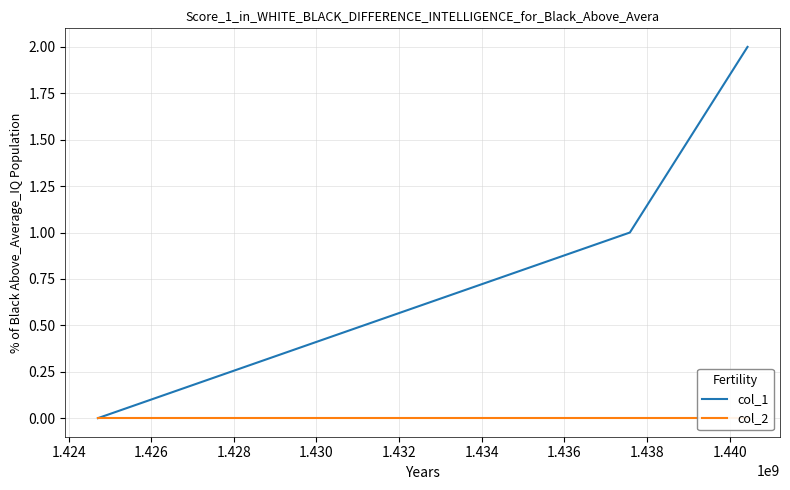

Does the chart have visible grid lines?

Yes